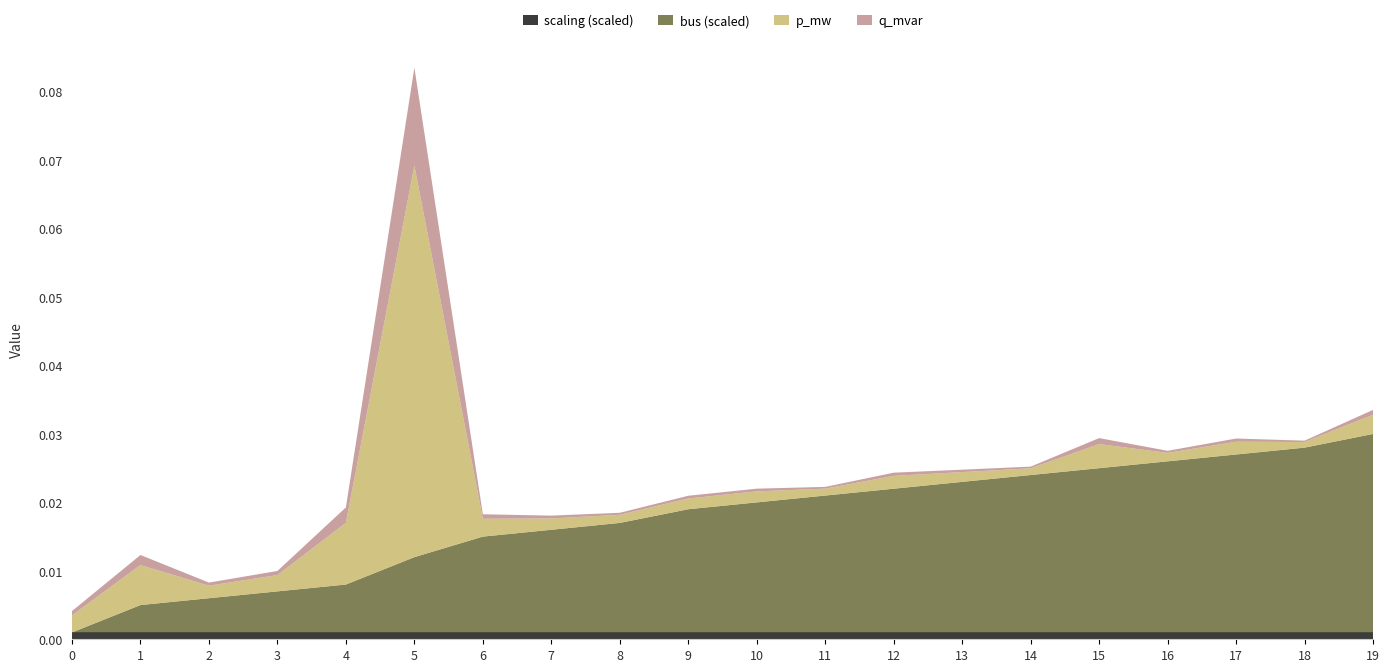

Reading right to left, list all the values displayed in this chart.

p_mw: 19=0.0	18=0.0	17=0.0	16=0.0	15=0.0	14=0.0	13=0.0	12=0.0	11=0.0	10=0.0	9=0.0	8=0.0	7=0.0	6=0.0	5=0.1	4=0.0	3=0.0	2=0.0	1=0.0	0=0.0
q_mvar: 19=0.0	18=0.0	17=0.0	16=0.0	15=0.0	14=0.0	13=0.0	12=0.0	11=0.0	10=0.0	9=0.0	8=0.0	7=0.0	6=0.0	5=0.0	4=0.0	3=0.0	2=0.0	1=0.0	0=0.0
bus: 19=29.0	18=27.0	17=26.0	16=25.0	15=24.0	14=23.0	13=22.0	12=21.0	11=20.0	10=19.0	9=18.0	8=16.0	7=15.0	6=14.0	5=11.0	4=7.0	3=6.0	2=5.0	1=4.0	0=0.0
scaling: 19=1.0	18=1.0	17=1.0	16=1.0	15=1.0	14=1.0	13=1.0	12=1.0	11=1.0	10=1.0	9=1.0	8=1.0	7=1.0	6=1.0	5=1.0	4=1.0	3=1.0	2=1.0	1=1.0	0=1.0